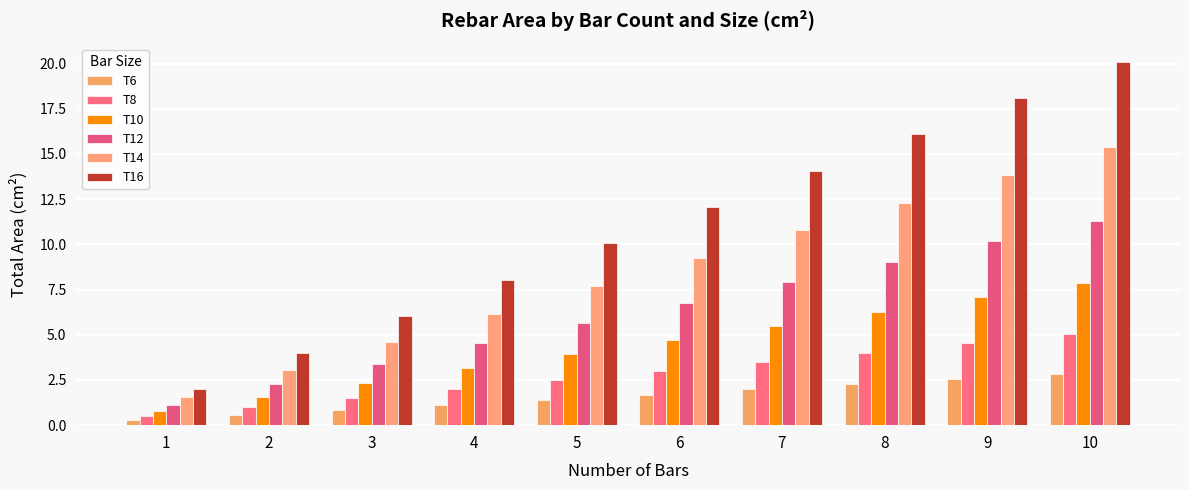

What is the minimum value for T14?

1.5